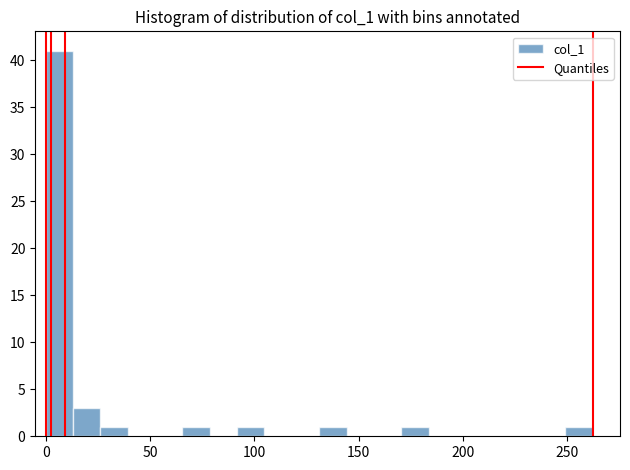

Read against the x-axis, roughly where is the centre of the tallest bar?

5